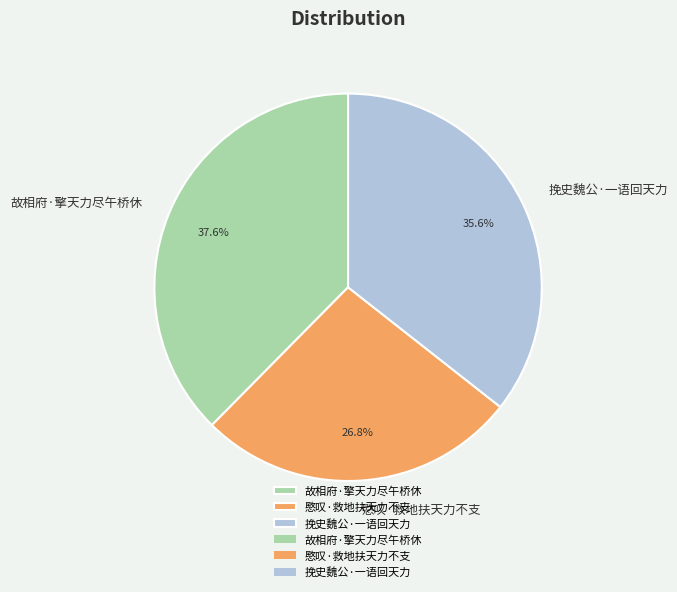

Between 愍叹·救地扶天力不支 and 挽史魏公·一语回天力, which is larger?

挽史魏公·一语回天力